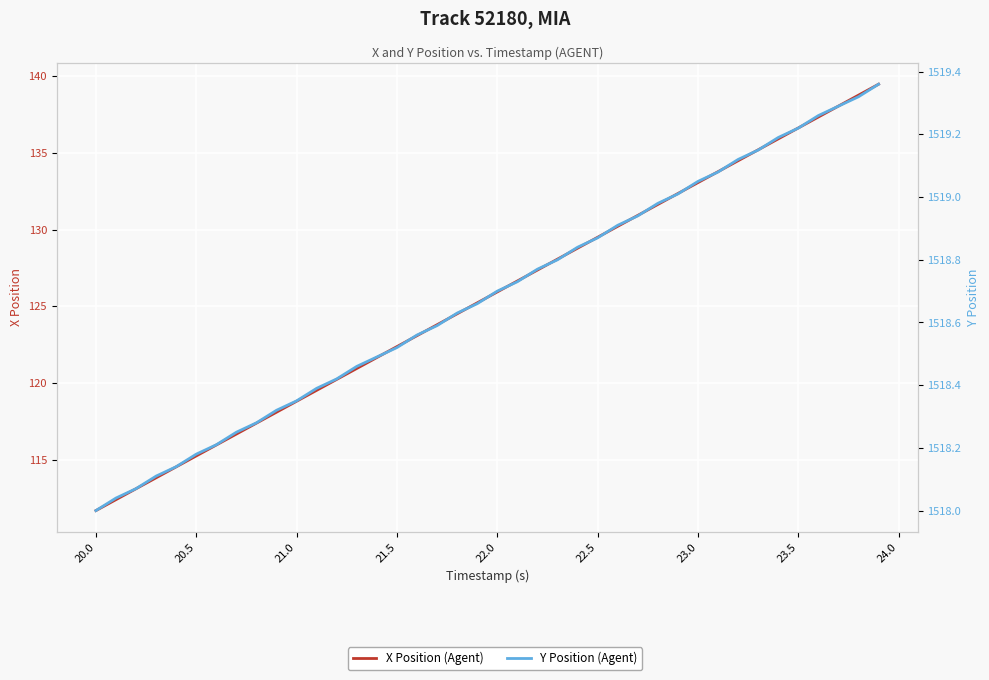

True or false: Y Position (Agent) and X Position (Agent) intersect in this chart.

False